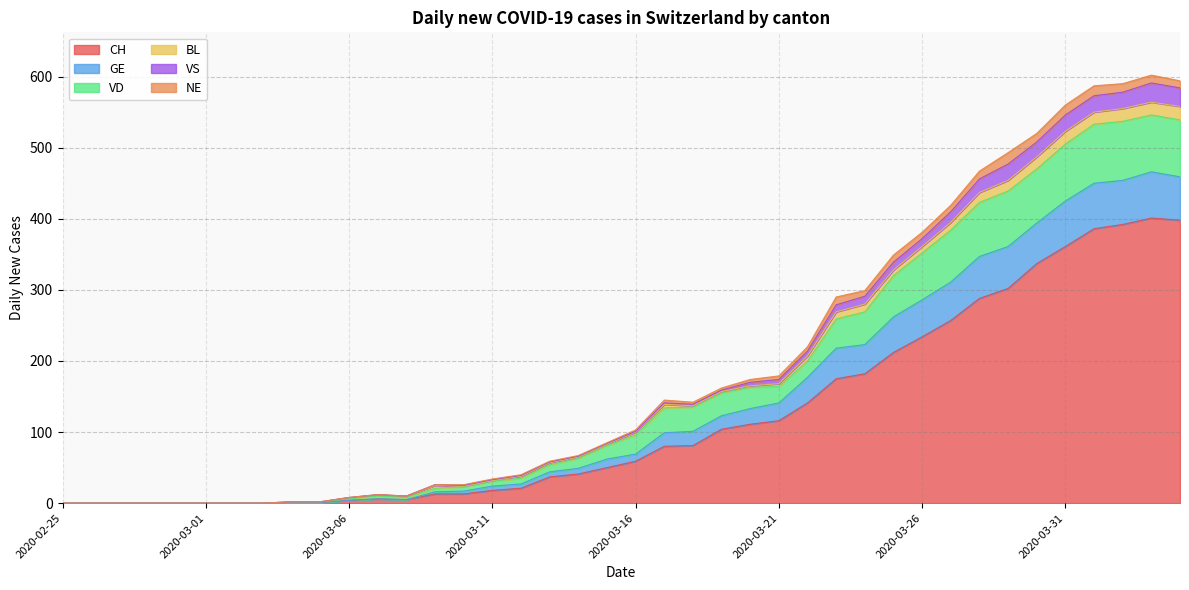

Which category has the highest value in the VD series?

2020-04-03